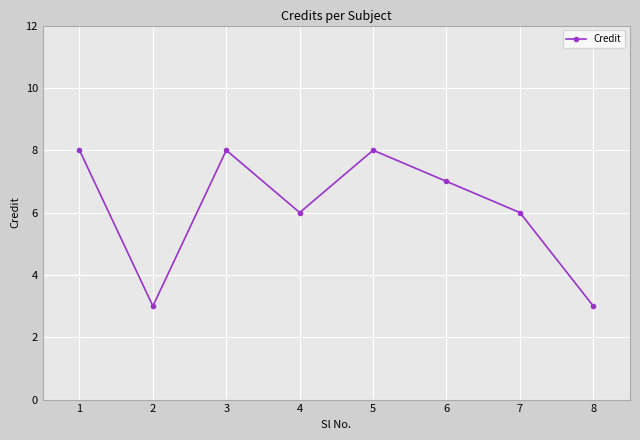

Count the number of data series in this chart.

1